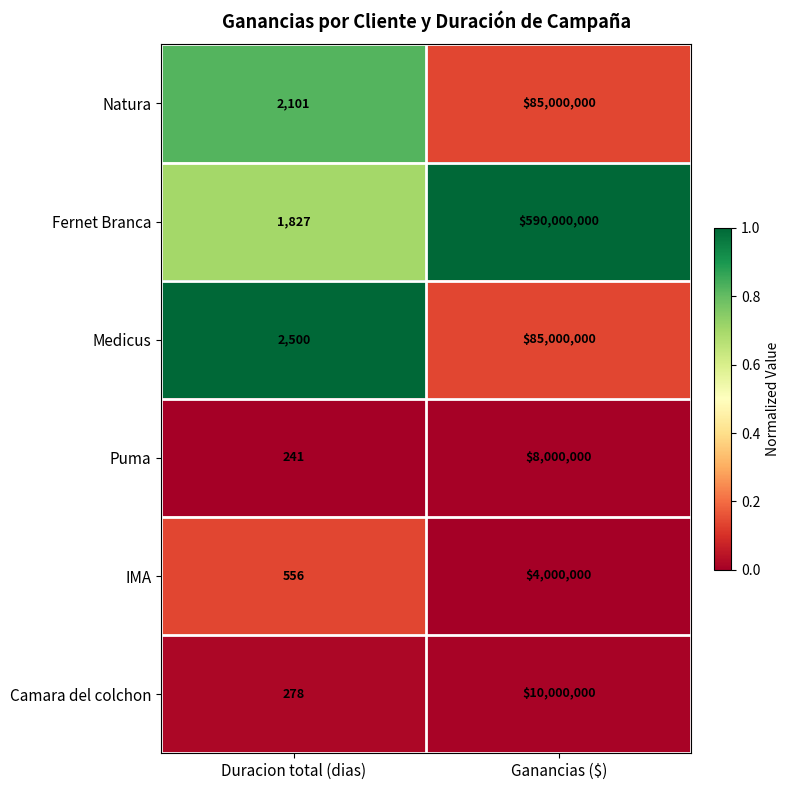

What is the total value across all series at Duracion total (dias)?

7503